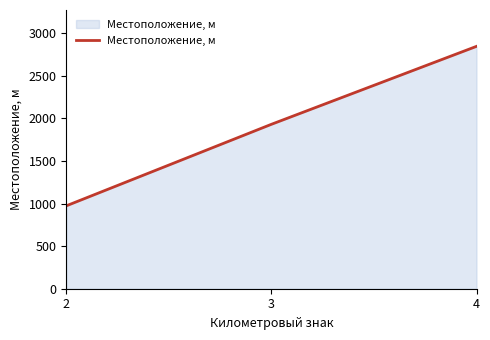

Is it true that the value at 4 is 2845?

True